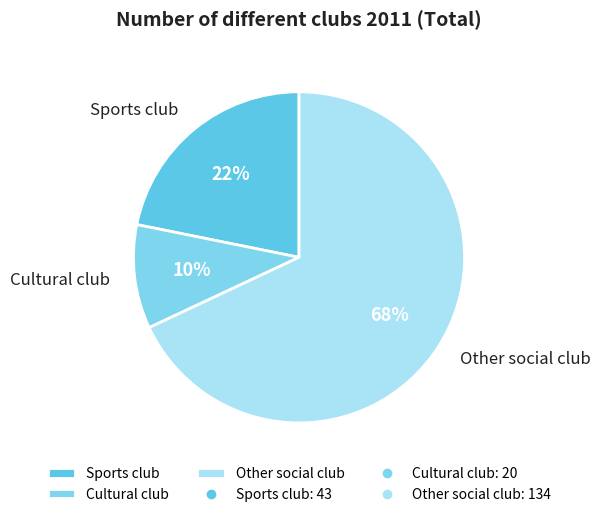

Combined, do Cultural club and Other social club account for over 50%?

Yes